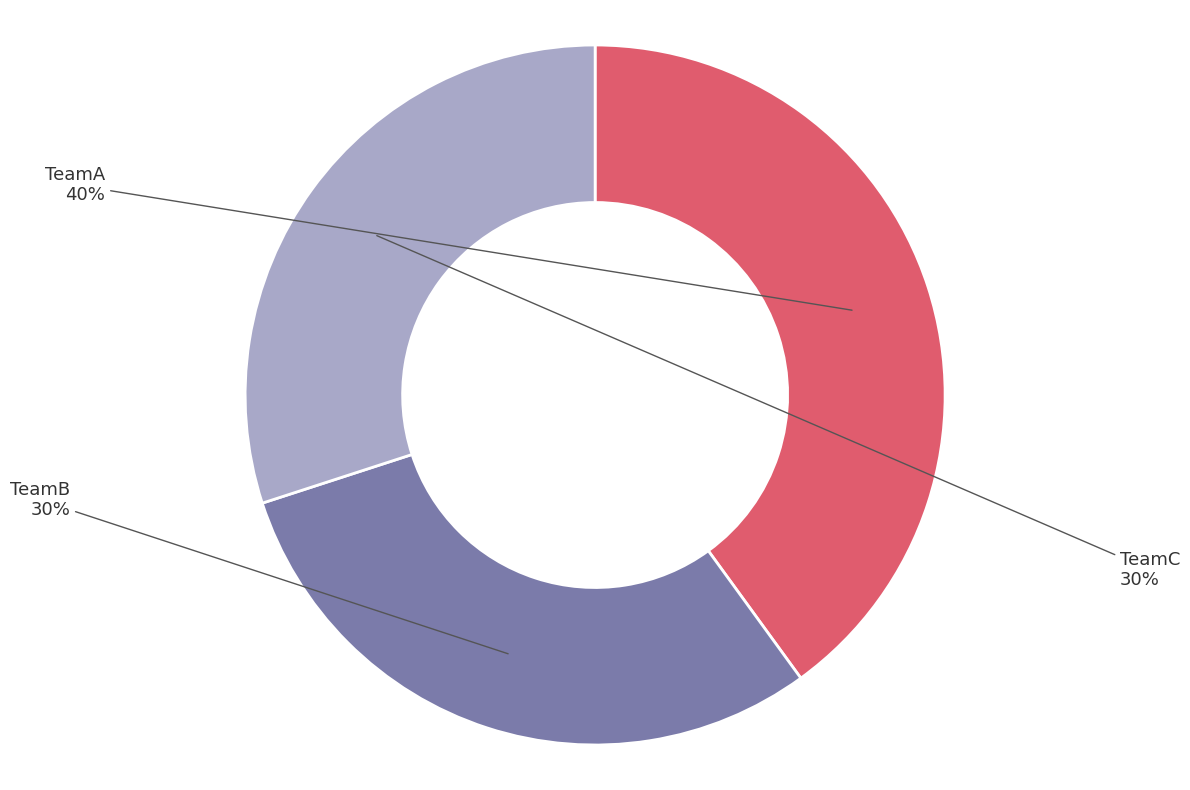

How many segments does this pie chart have?

3